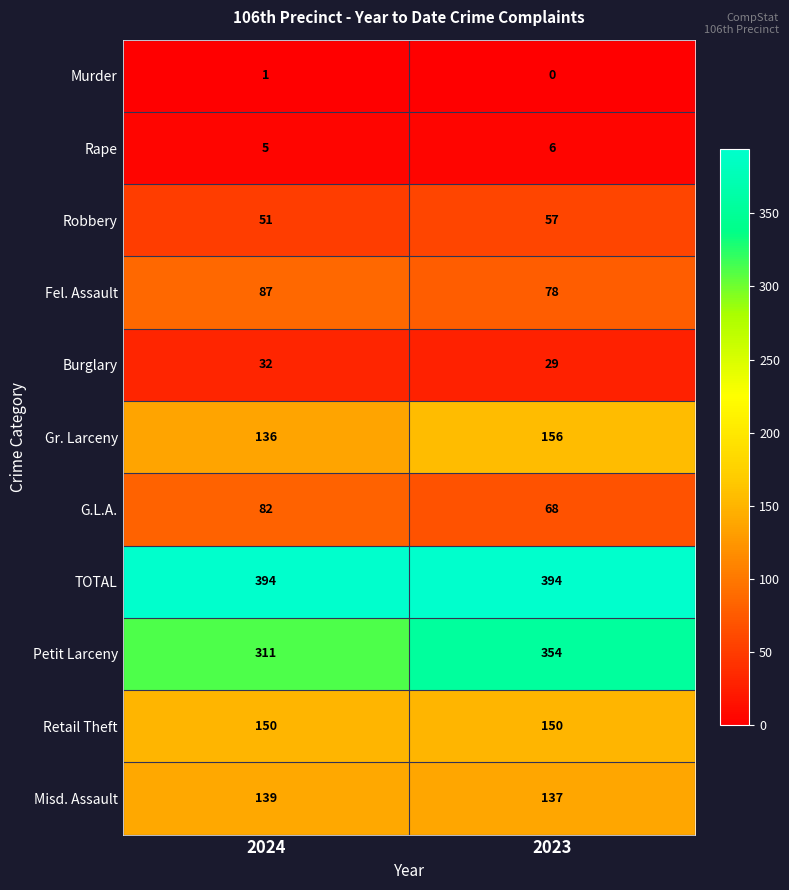

Count the number of data series in this chart.

11